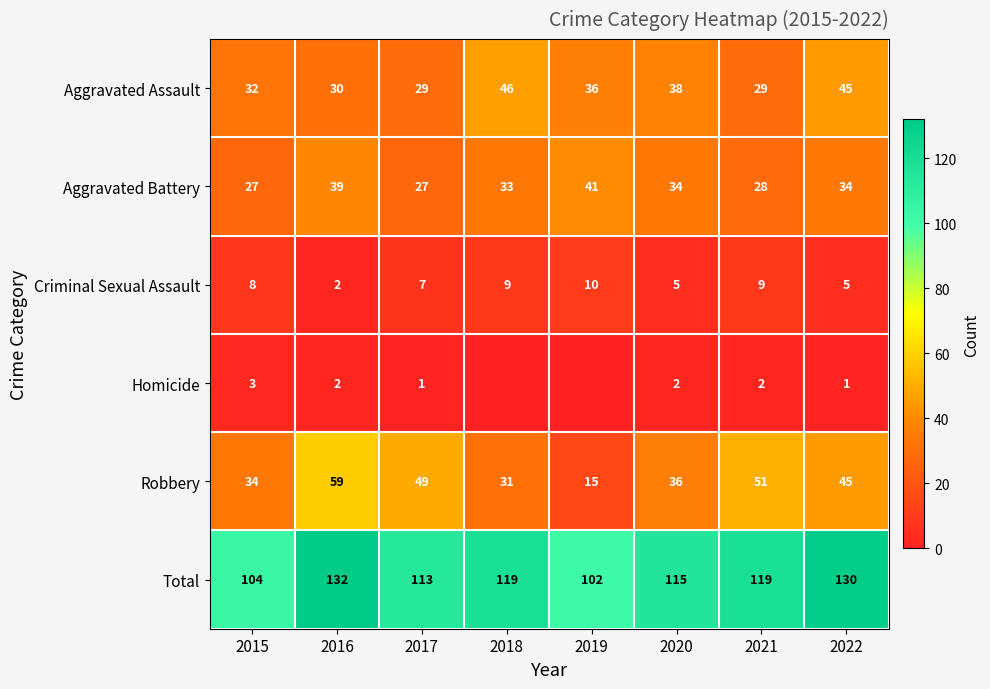

At how many categories does at least one series exceed 83?

8